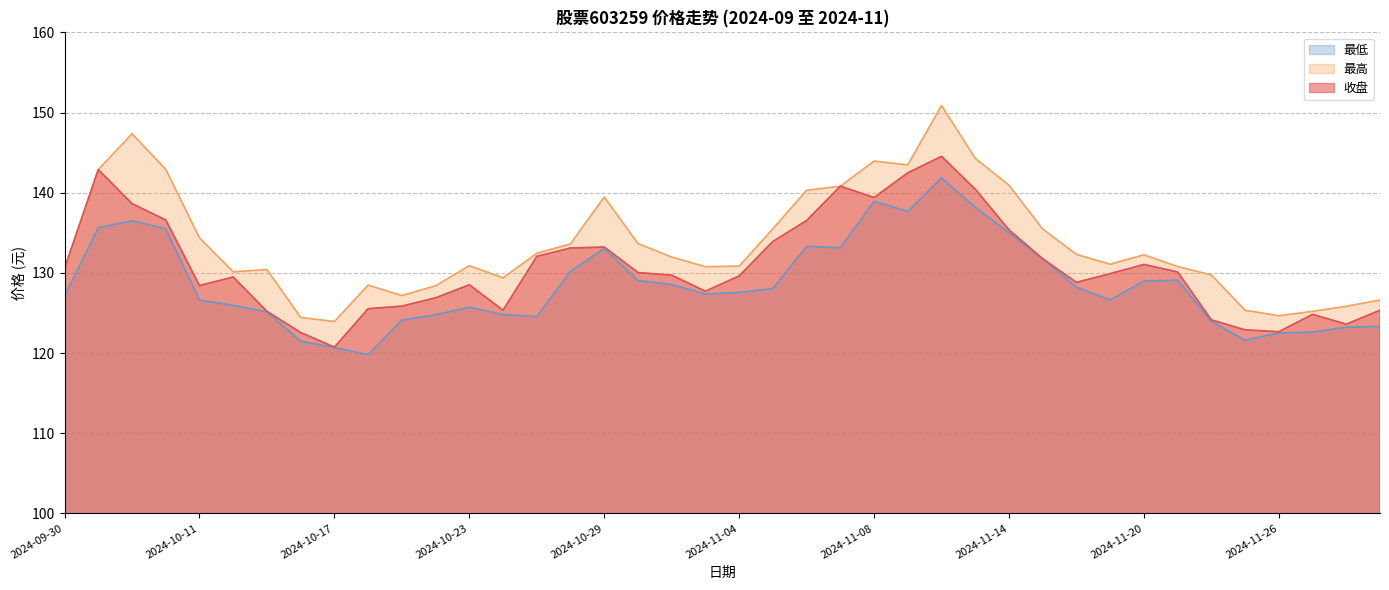

Where is the first local maximum for 收盘?

2024-10-08